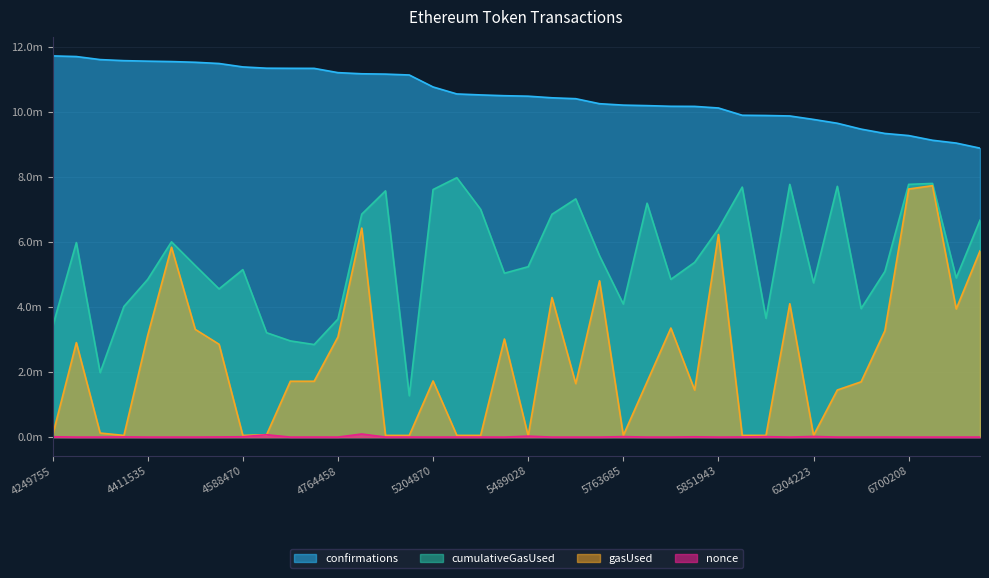

At which category is the sum across all series the highest?

6700208